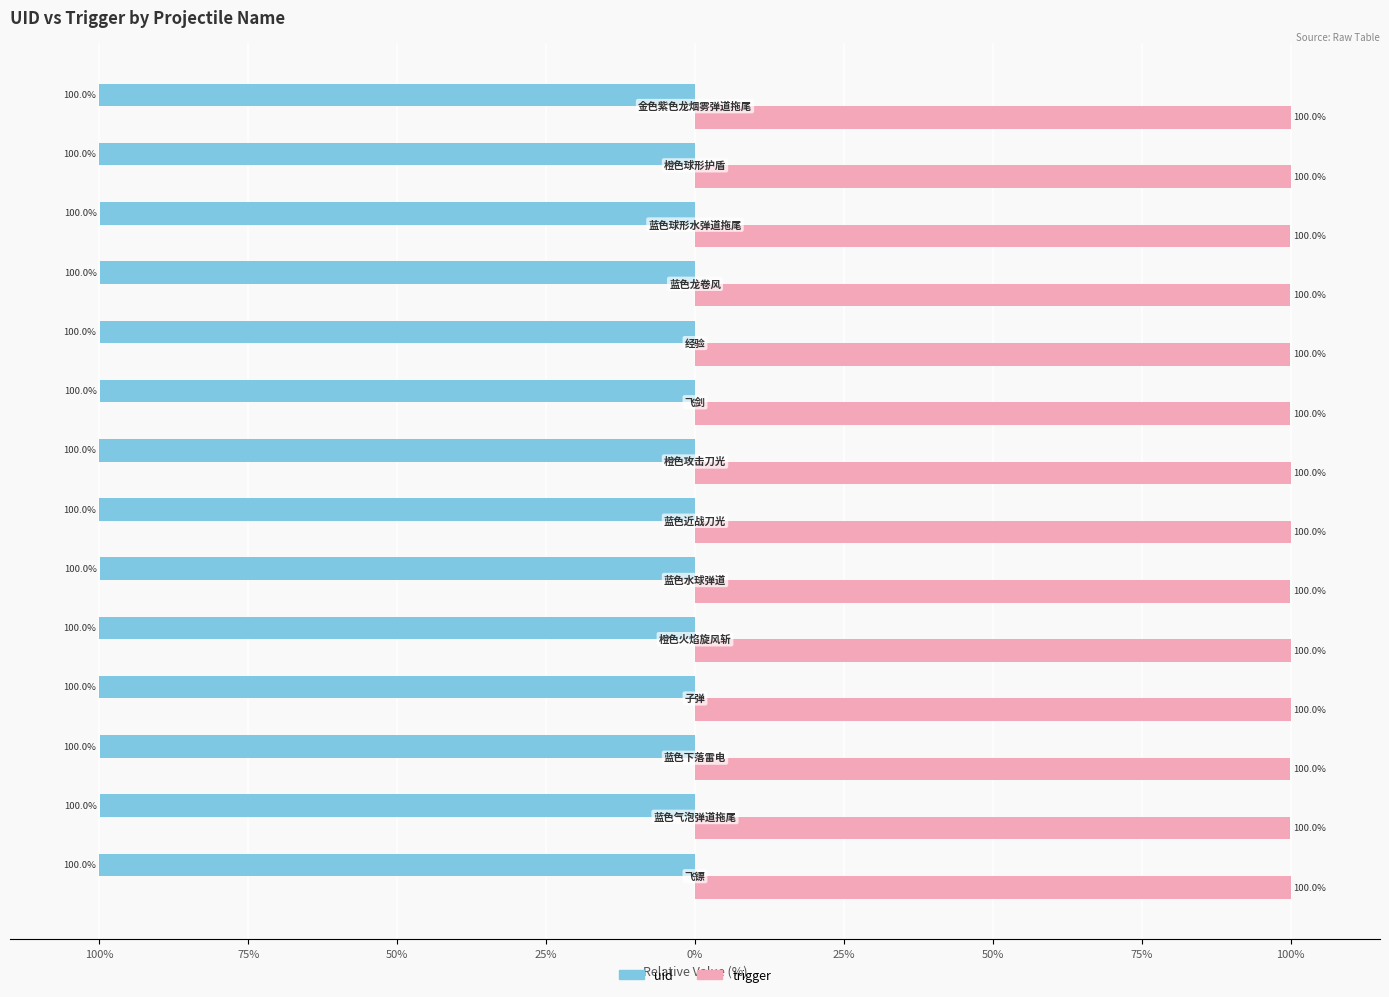

What is the maximum value shown in the chart?

100.0